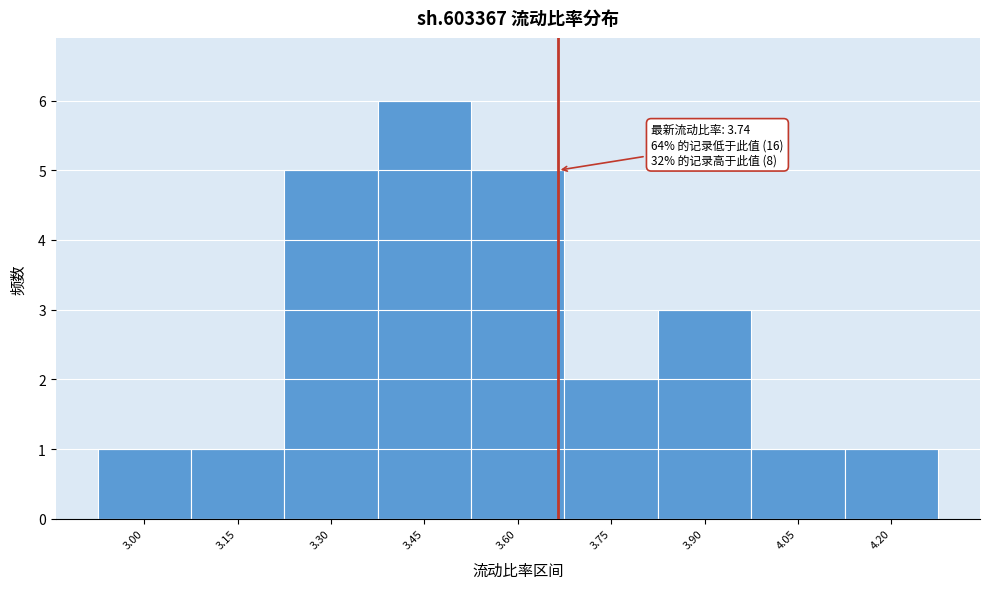

Reading left to right, list all the values displayed in this chart.

3.00=1	3.15=1	3.30=5	3.45=6	3.60=5	3.75=2	3.90=3	4.05=1	4.20=1